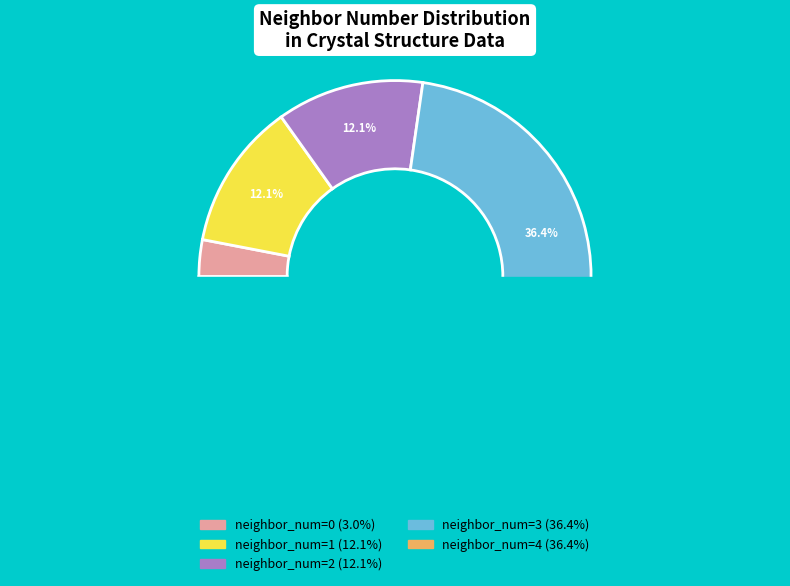

Count the number of slices in the pie.

4